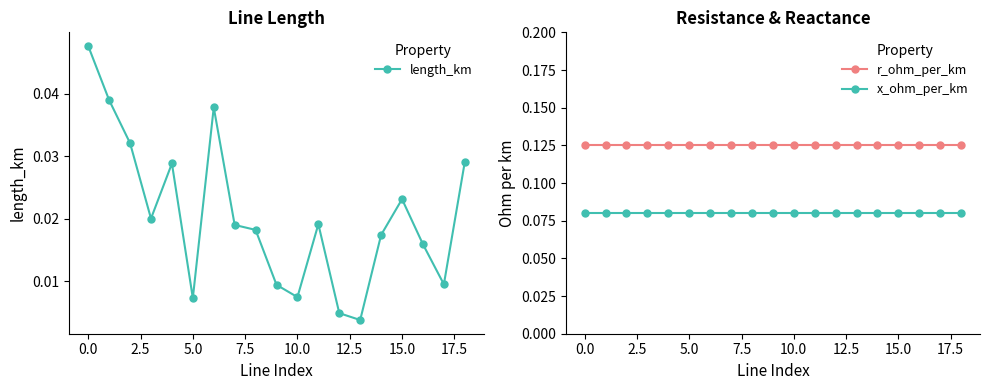

Which series has the largest total across all categories?

r_ohm_per_km